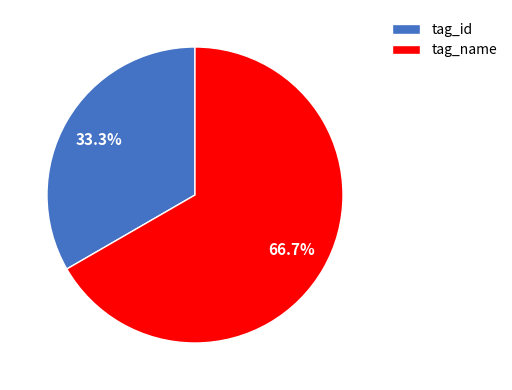

What is the ratio of the value at tag_name to the value at tag_id?

2.0